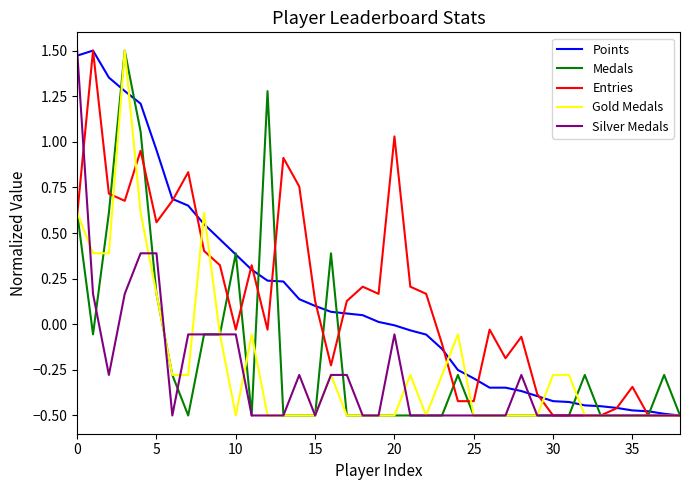

What is the difference between the second highest and second lowest values in the Points series?

2.0